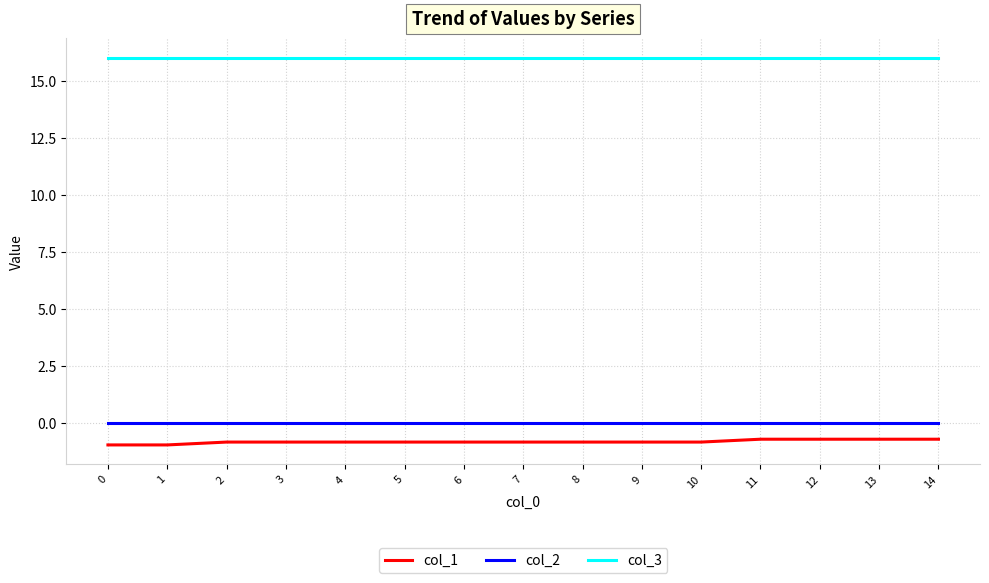

Reading left to right, what are all the values shown in this chart?

col_1: -0.9	-0.9	-0.8	-0.8	-0.8	-0.8	-0.8	-0.8	-0.8	-0.8	-0.8	-0.7	-0.7	-0.7	-0.7
col_2: 0.0	0.0	0.0	0.0	0.0	0.0	0.0	0.0	0.0	0.0	0.0	0.0	0.0	0.0	0.0
col_3: 16.0	16.0	16.0	16.0	16.0	16.0	16.0	16.0	16.0	16.0	16.0	16.0	16.0	16.0	16.0